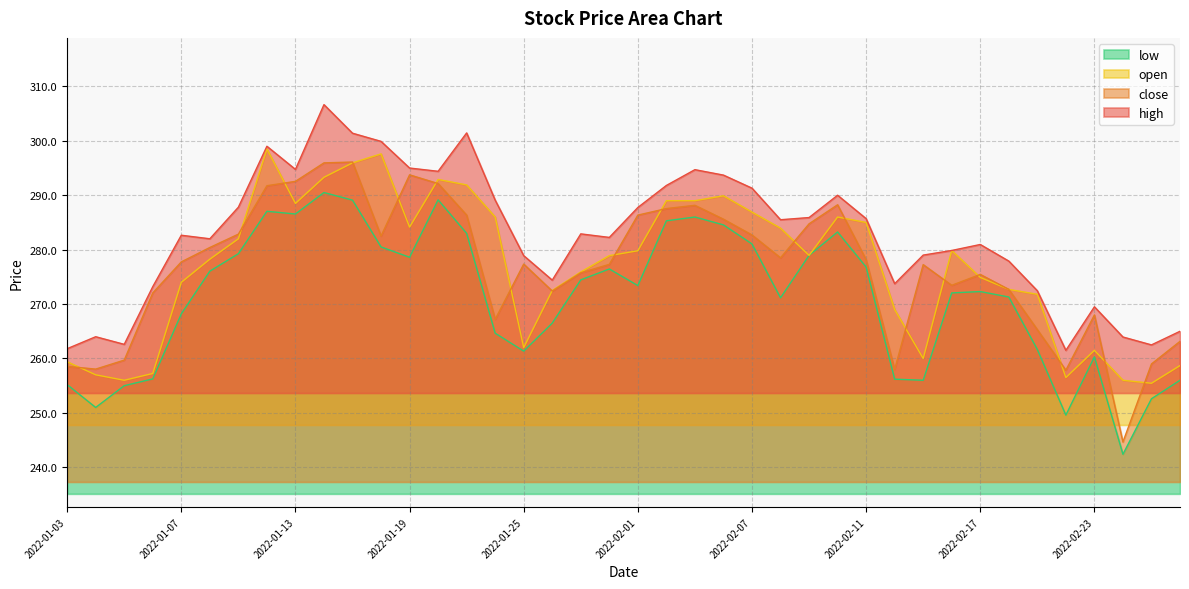

What is the difference between the maximum and minimum values in the low series?

48.1